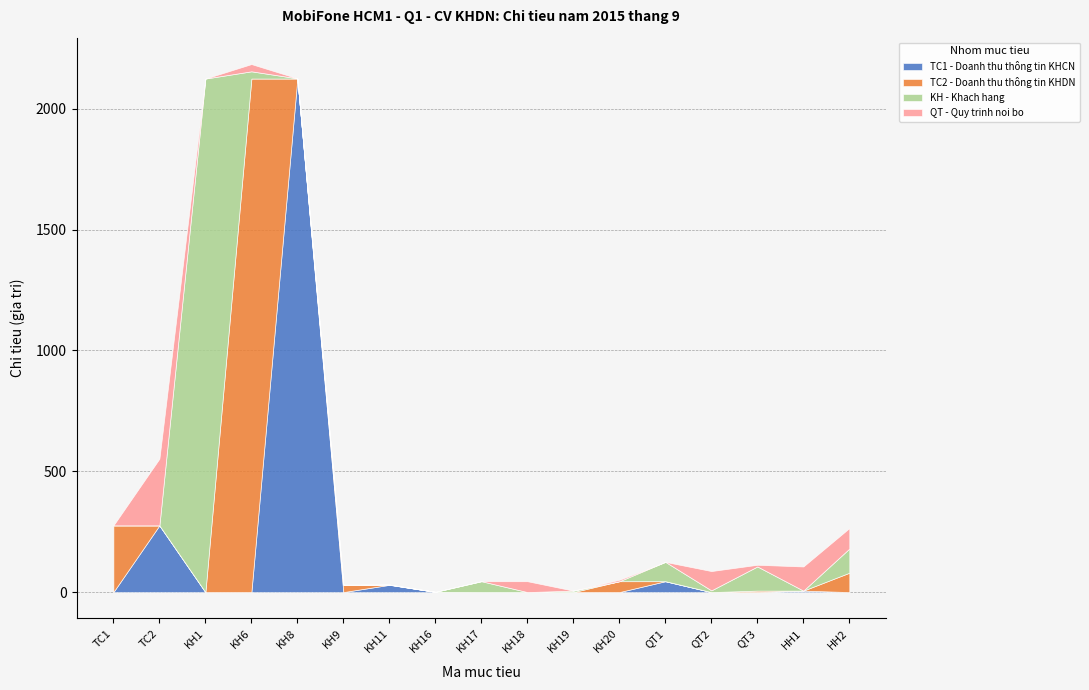

How many positive values does the TC2 - Doanh thu thông tin KHDN series have?

7